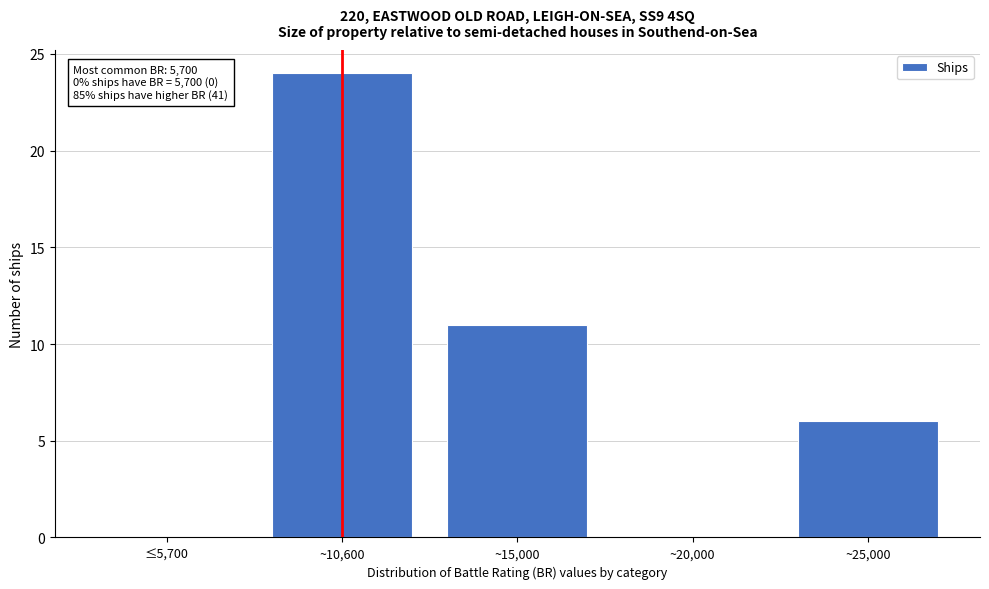

Reading left to right, transcribe all the data shown in this chart.

≤5,700=0	~10,600=24	~15,000=11	~20,000=0	~25,000=6